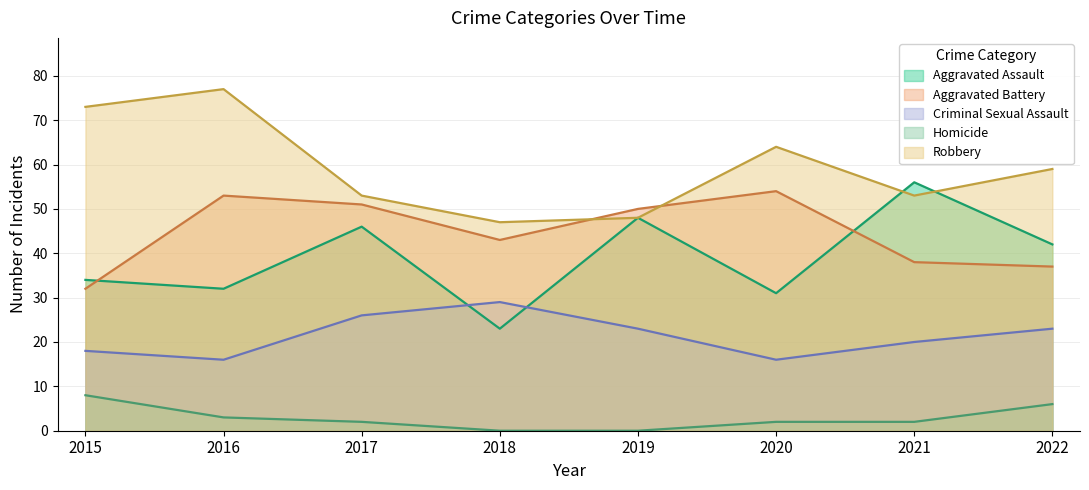

How many distinct data groups are displayed?

5